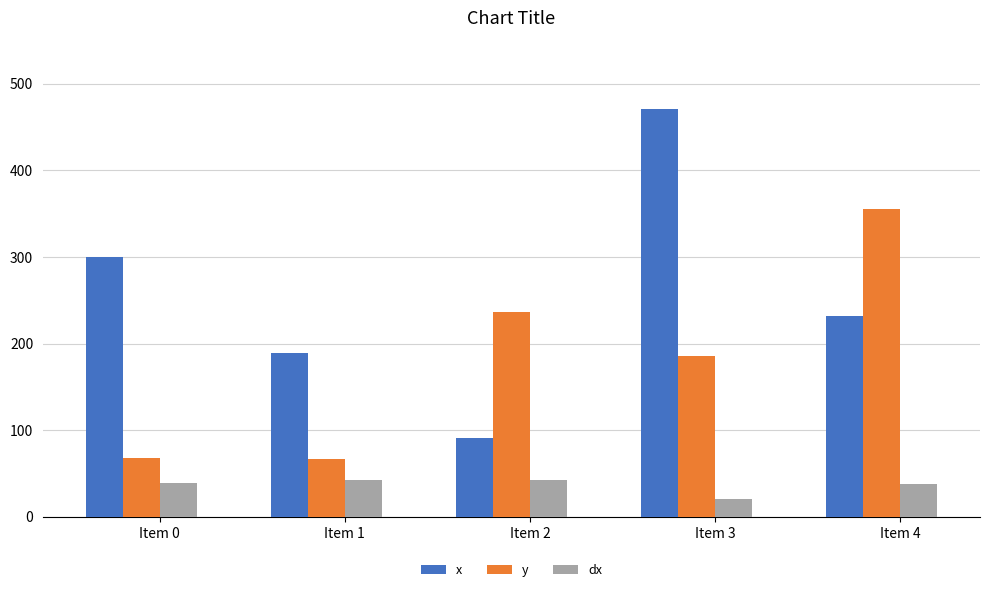

What are all the series names shown in the legend?

x, y, dx